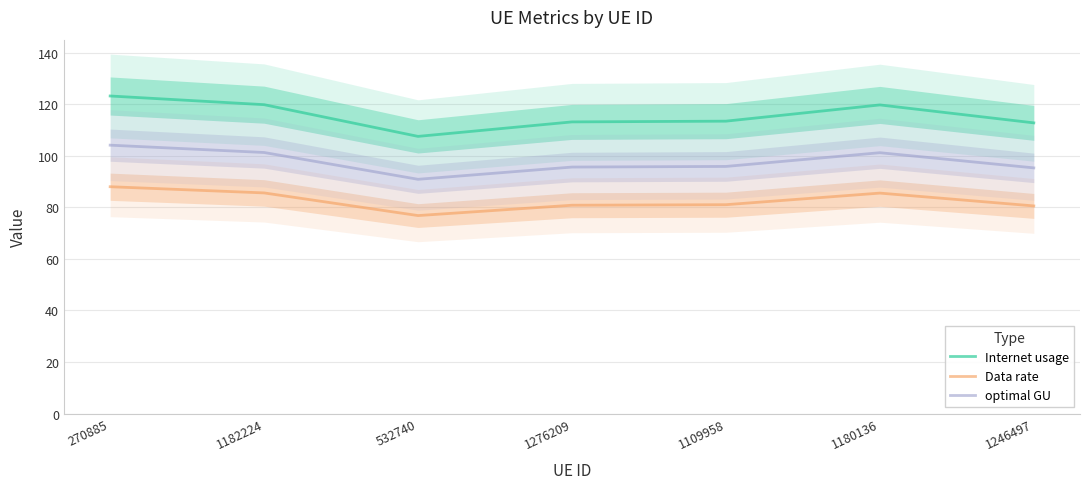

Does the chart have visible grid lines?

Yes